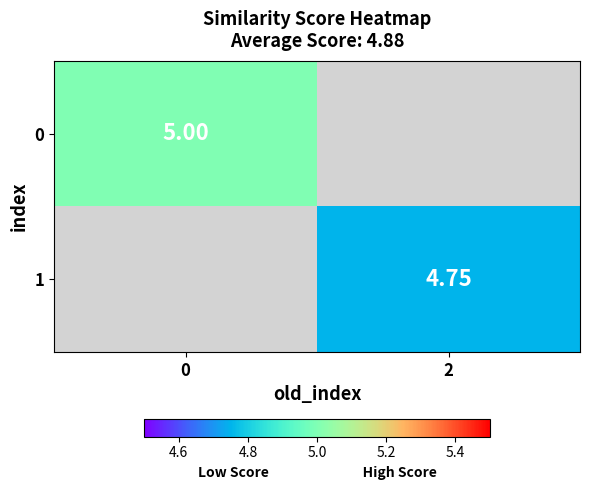

Is it true that 1 equals 4.8 at 2?

True